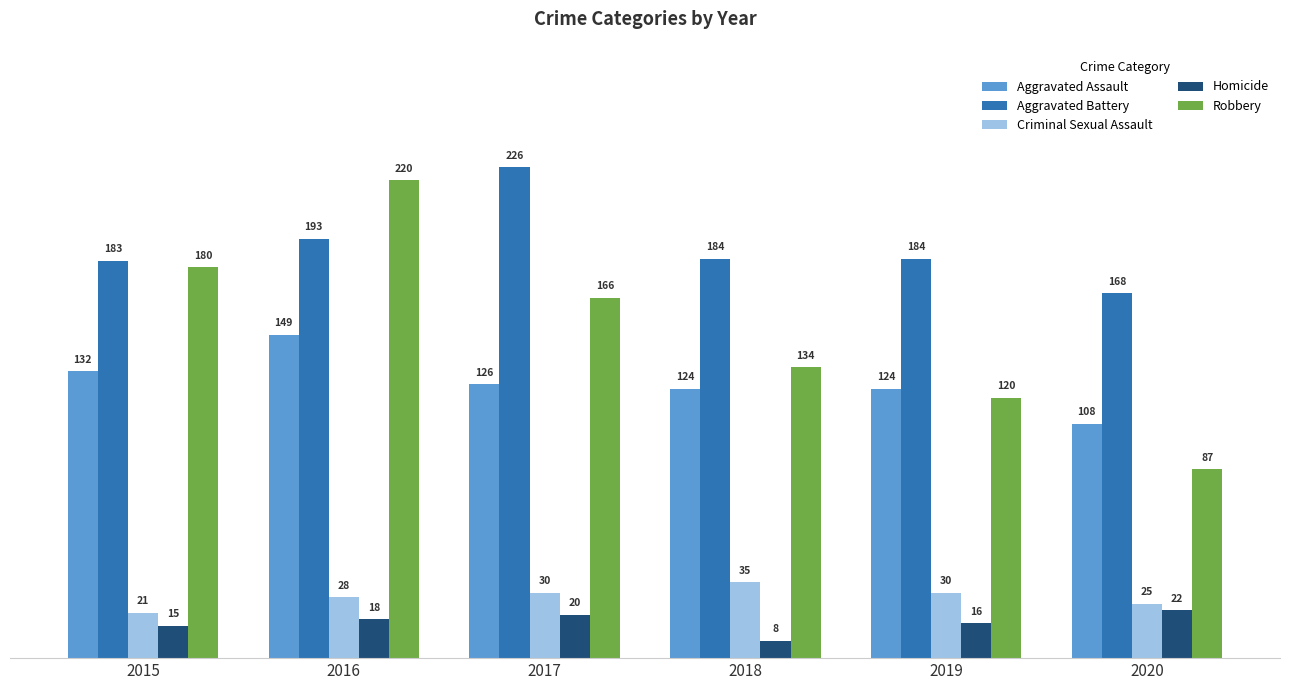

What is the difference between the Criminal Sexual Assault values at 2016 and 2020?

3